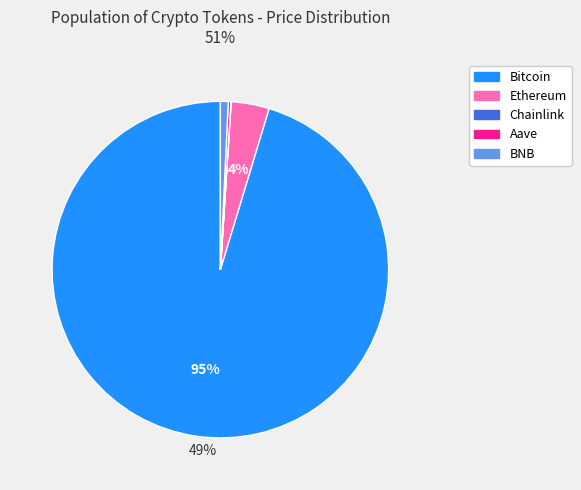

Between Ethereum and Bitcoin, which is larger?

Bitcoin